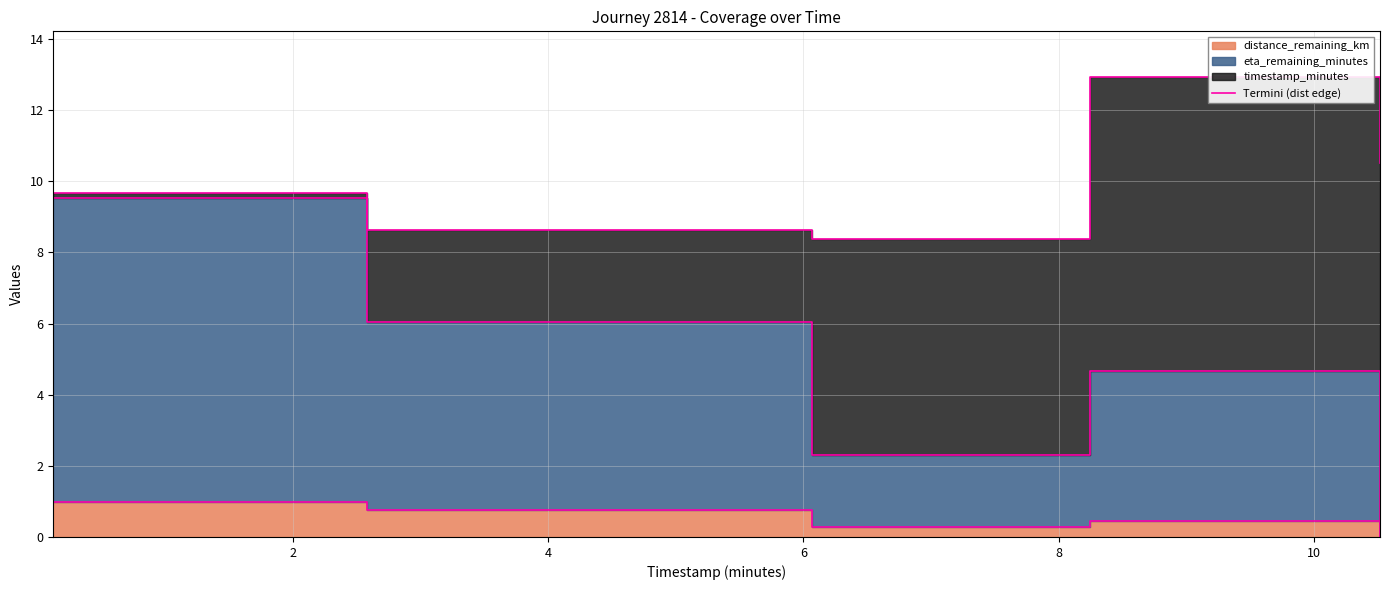

What is the value of the 1st point from the left?

1.0